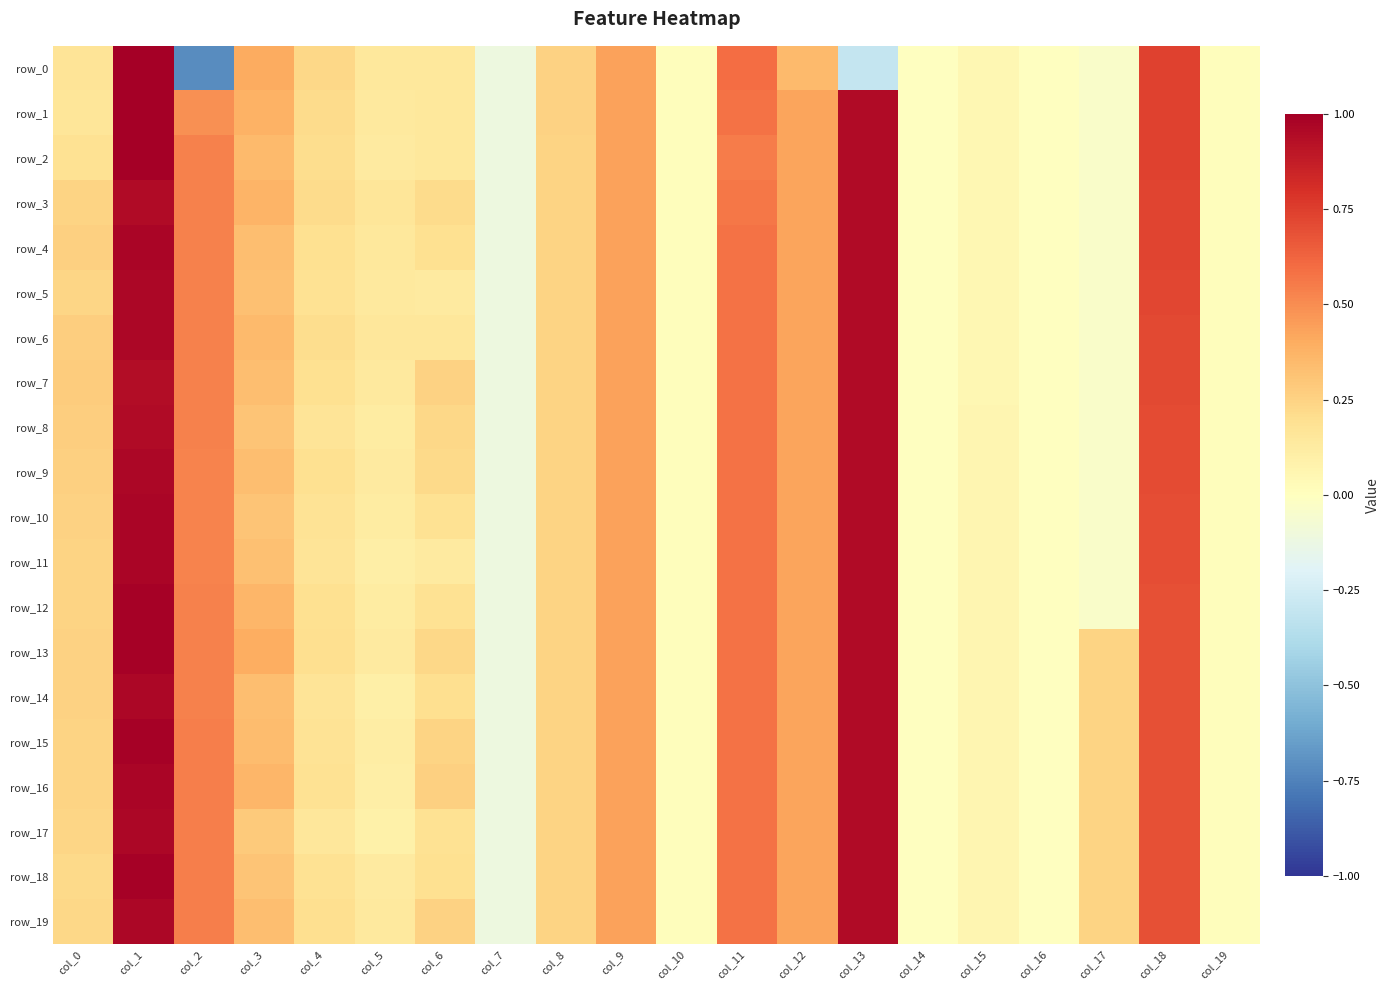

Is the value of row_2 at col_12 greater than the value of row_6 at col_17?

Yes